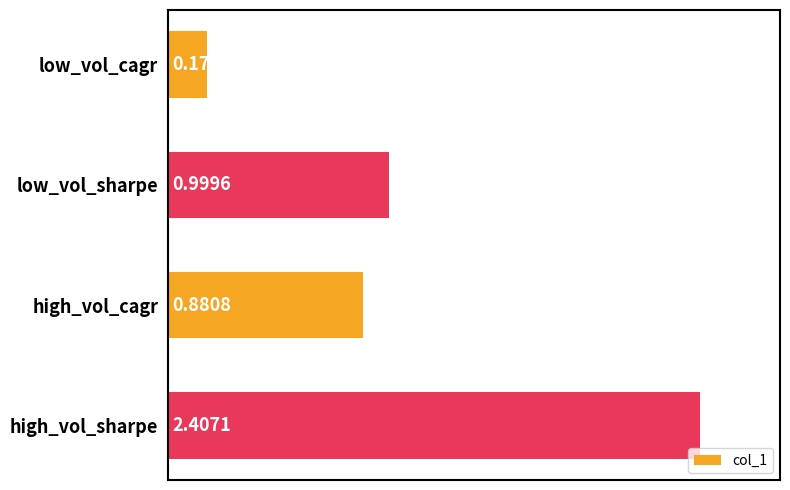

Rank the categories by value from lowest to highest.

low_vol_cagr, high_vol_cagr, low_vol_sharpe, high_vol_sharpe